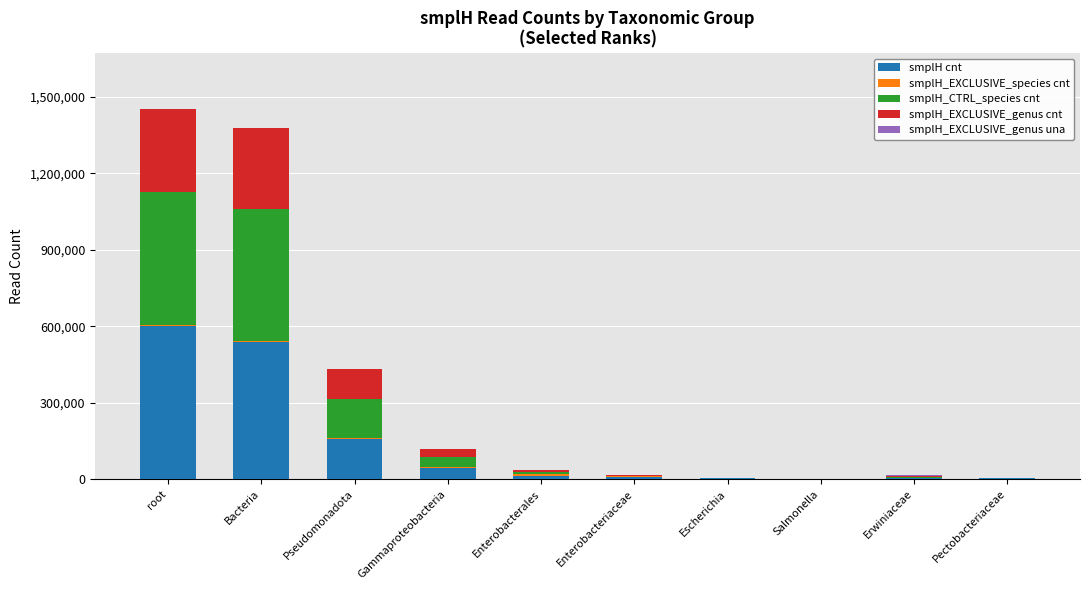

What is the maximum value for smplH cnt?

600000